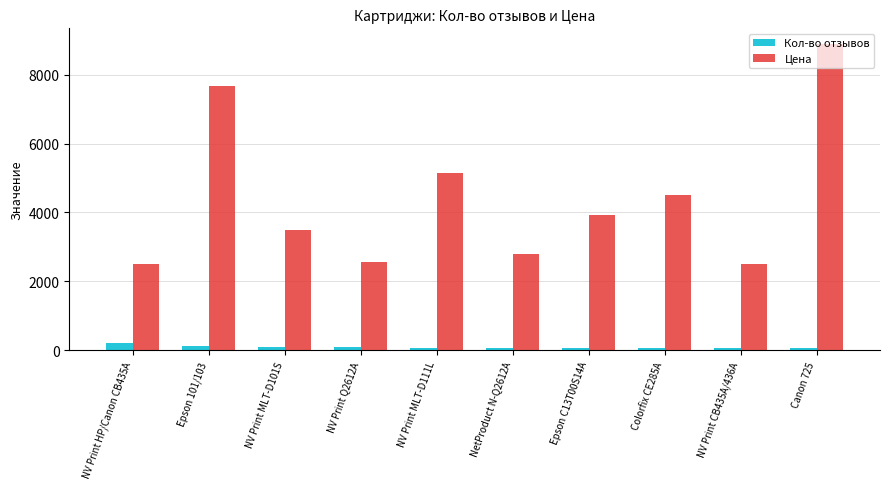

List the series in order of their overall mean, lowest first.

Кол-во отзывов, Цена